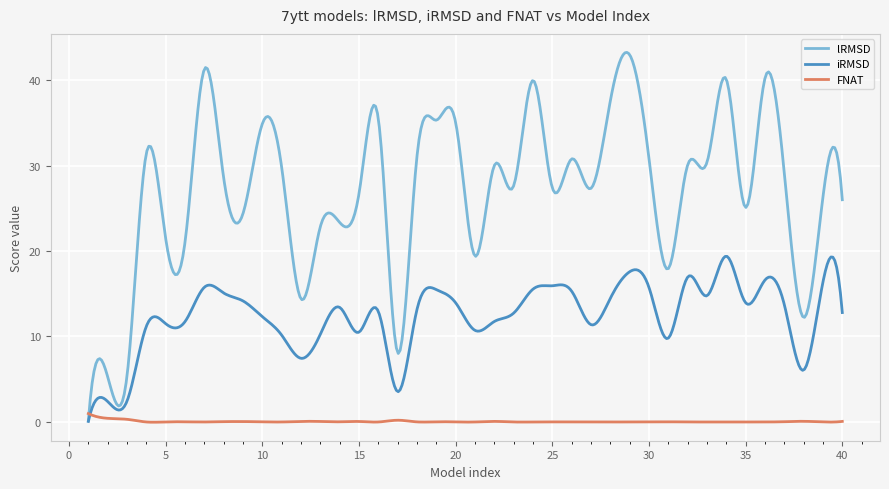

Which series ends up on top after the final intersection of FNAT and lRMSD?

lRMSD